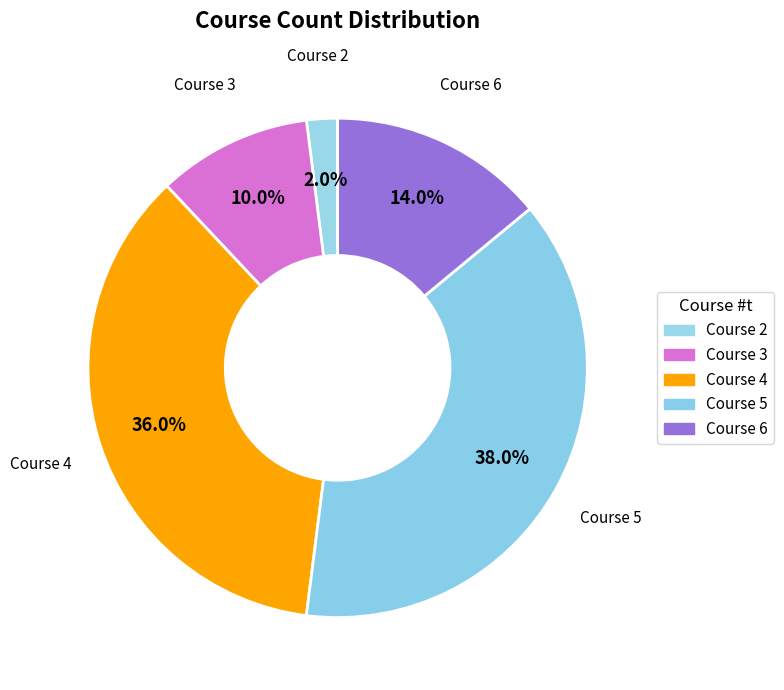

How many segments does this pie chart have?

5